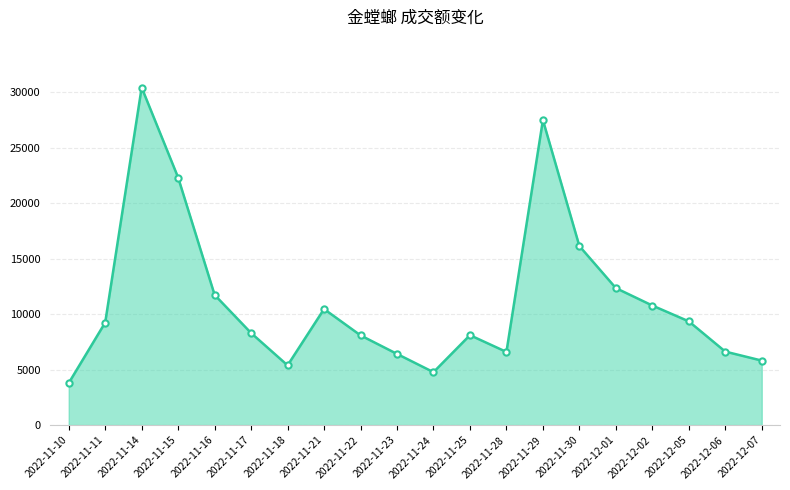

The value at 2022-11-29 is 17007. True or false?

False